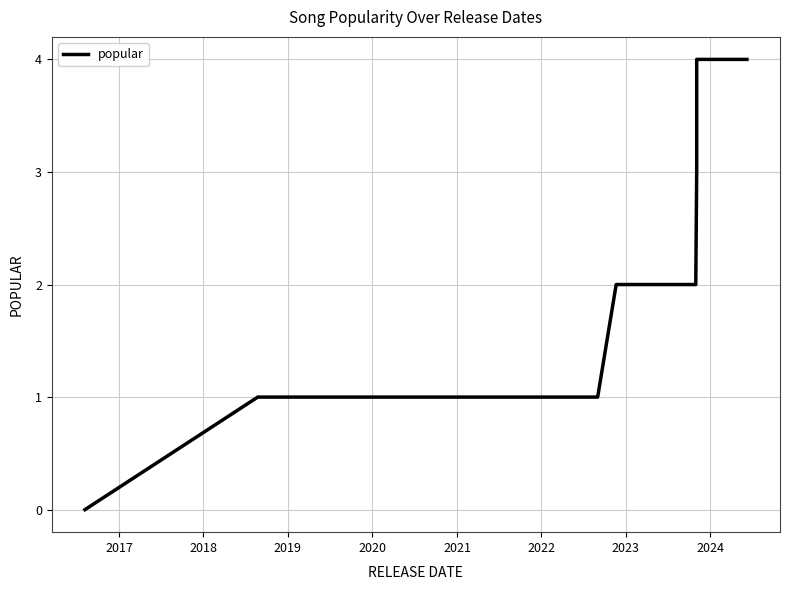

Reading right to left, extract all data points from this chart.

4	4	4	4	3	3	3	3	3	3	3	3	3	3	3	3	2	2	2	2	2	2	2	2	2	2	2	2	1	1	1	1	1	1	1	1	1	1	1	0